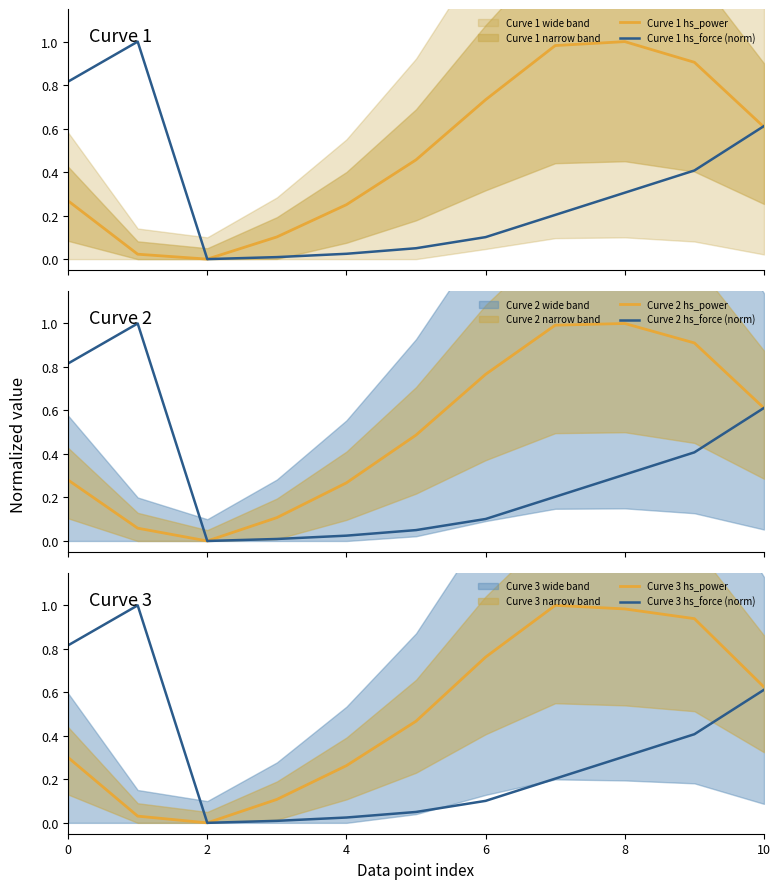

What is the difference between the Curve 2 hs_force (norm) values at 8 and 9?

0.1